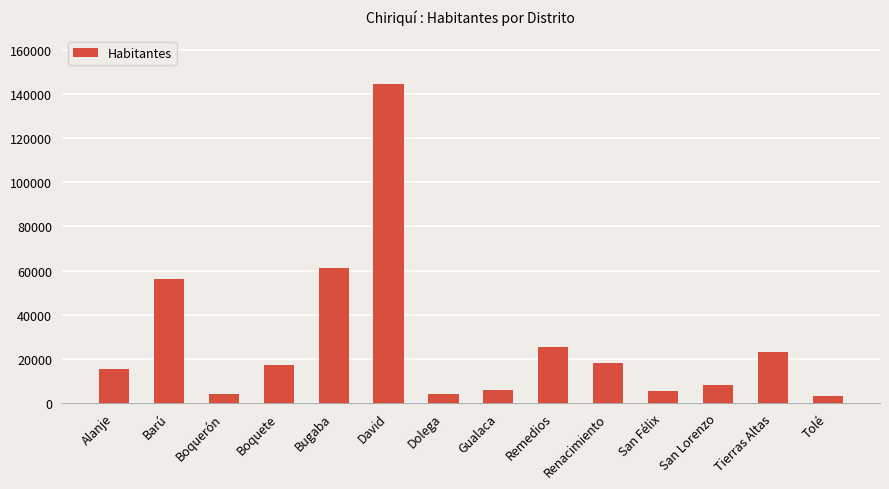

What is the greatest value displayed?

144858